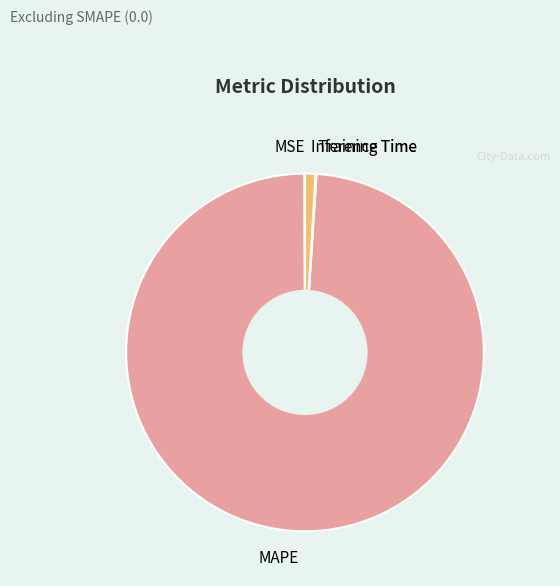

Is there any slice that represents more than half of the pie?

Yes